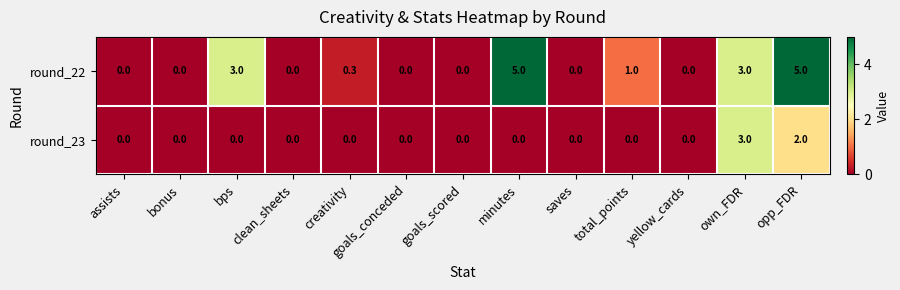

What is the difference between the round_23 values at opp_FDR and total_points?

2.0